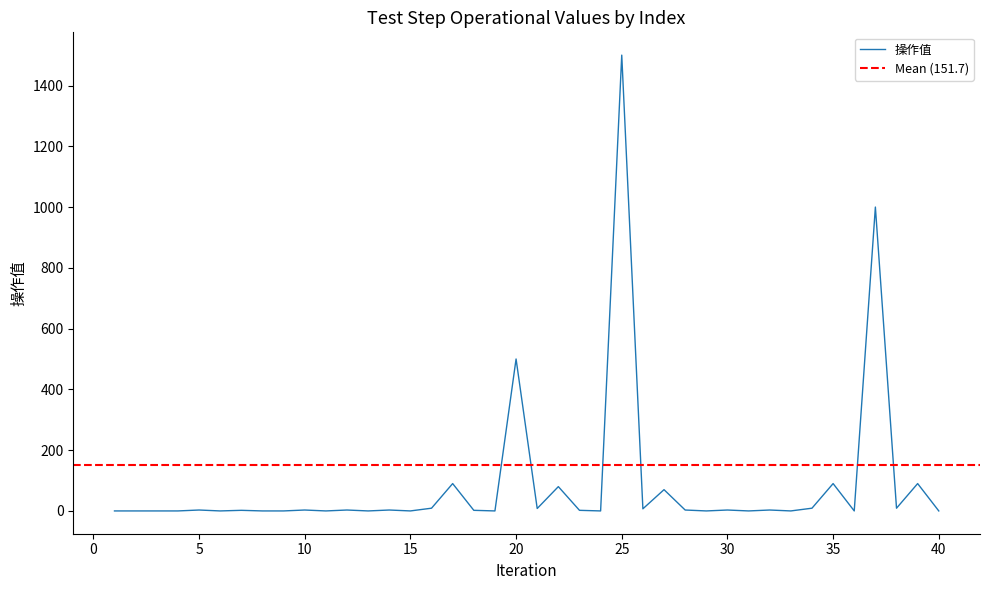

What is the greatest value displayed?

1500